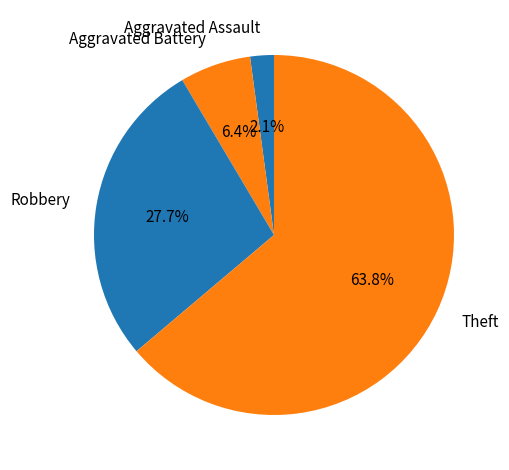

Rank the categories by value from lowest to highest.

Aggravated Assault, Aggravated Battery, Robbery, Theft